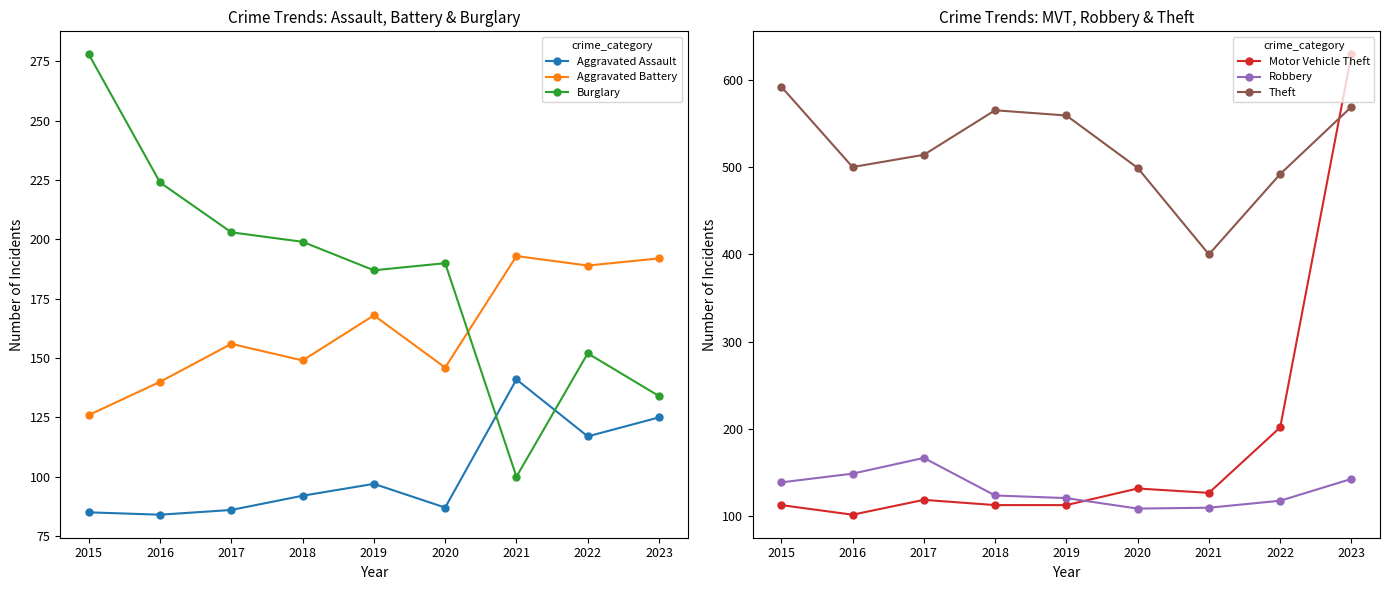

At 2018, list the series in order from largest to smallest.

Theft, Burglary, Aggravated Battery, Robbery, Motor Vehicle Theft, Aggravated Assault